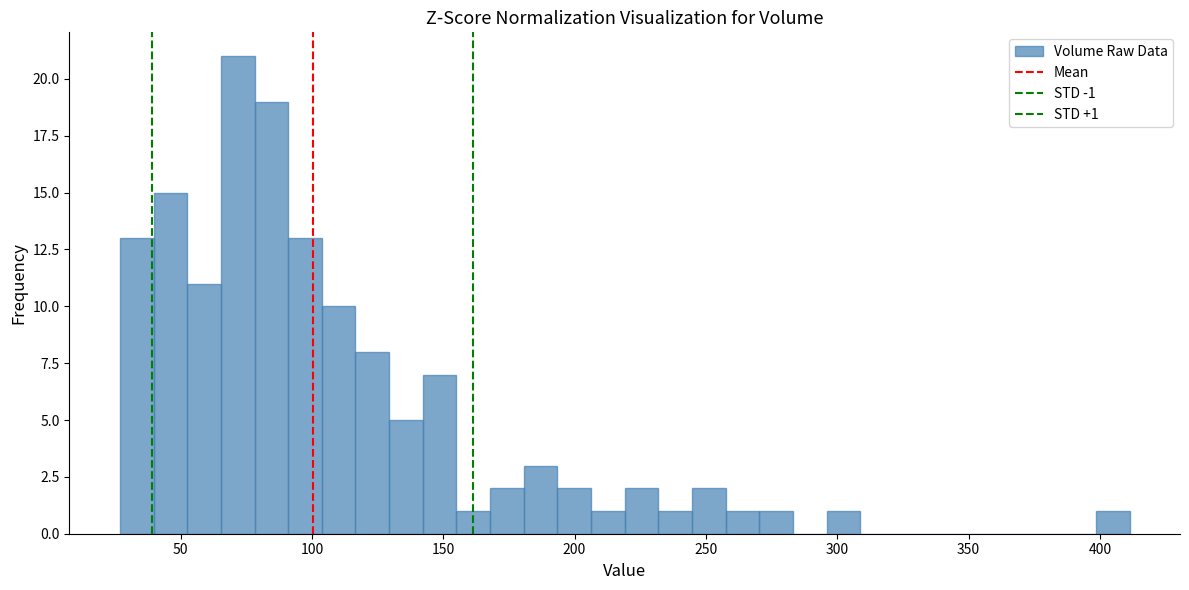

Read against the x-axis, roughly where is the centre of the tallest bar?

70